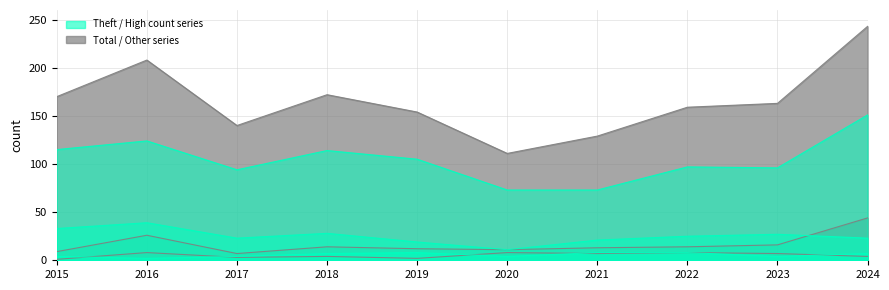

Is the value of Robbery at 2016 greater than the value of Total at 2024?

No